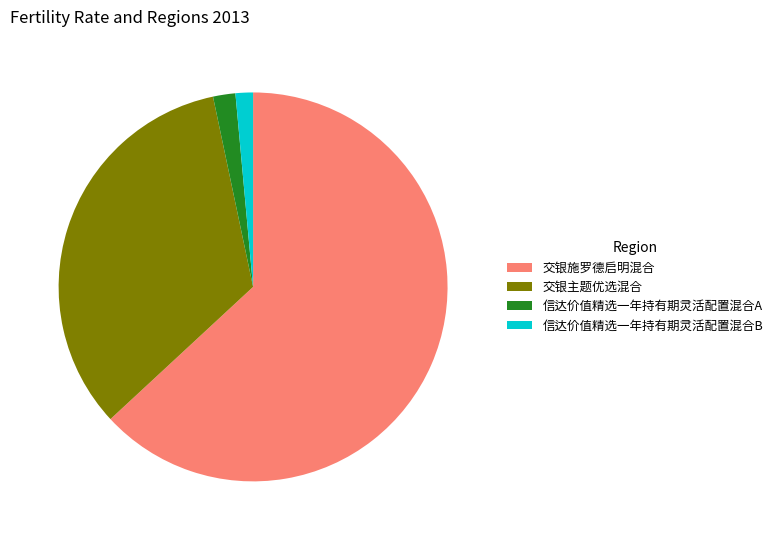

Which has a higher value, 交银主题优选混合 or 交银施罗德启明混合?

交银施罗德启明混合